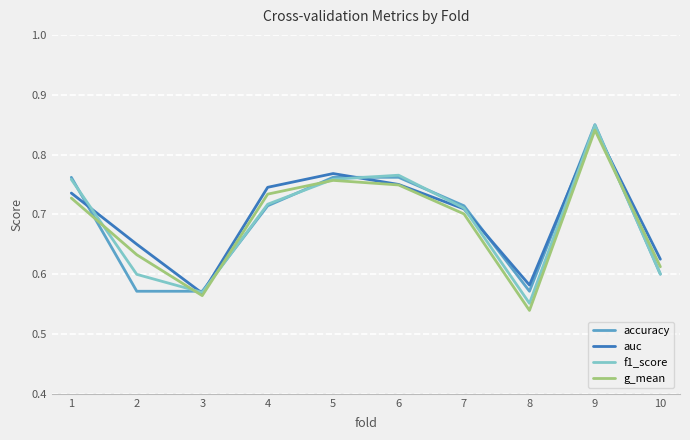

Where is the first local maximum for auc?

5